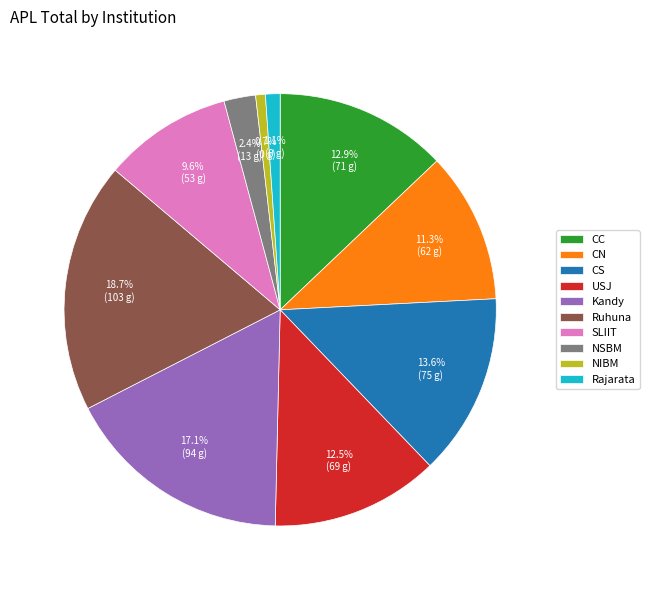

How many segments does this pie chart have?

10